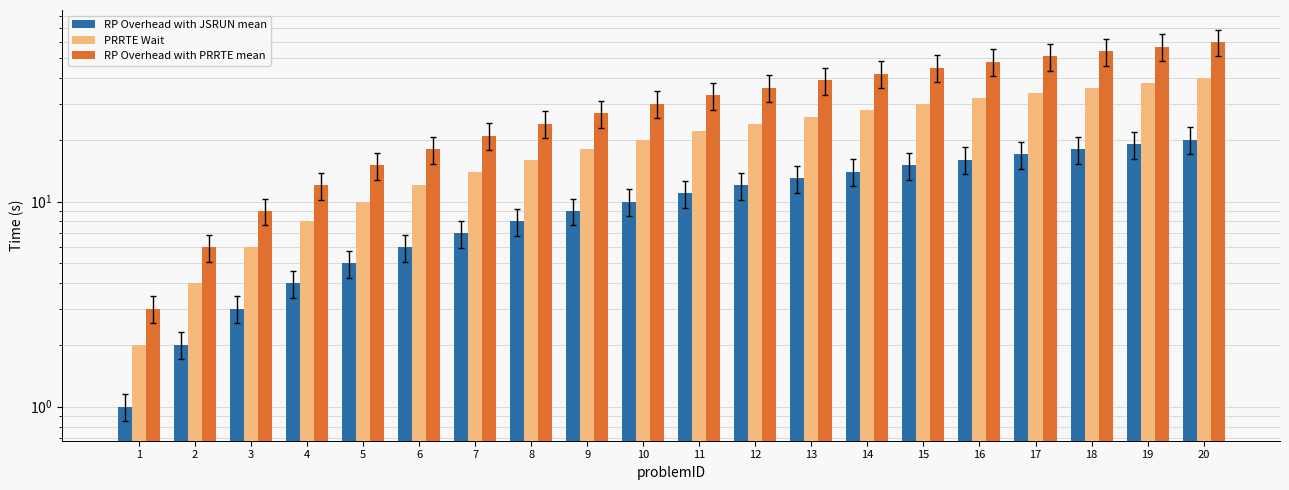

Where is RP Overhead with JSRUN mean nearest to the value 10?

10